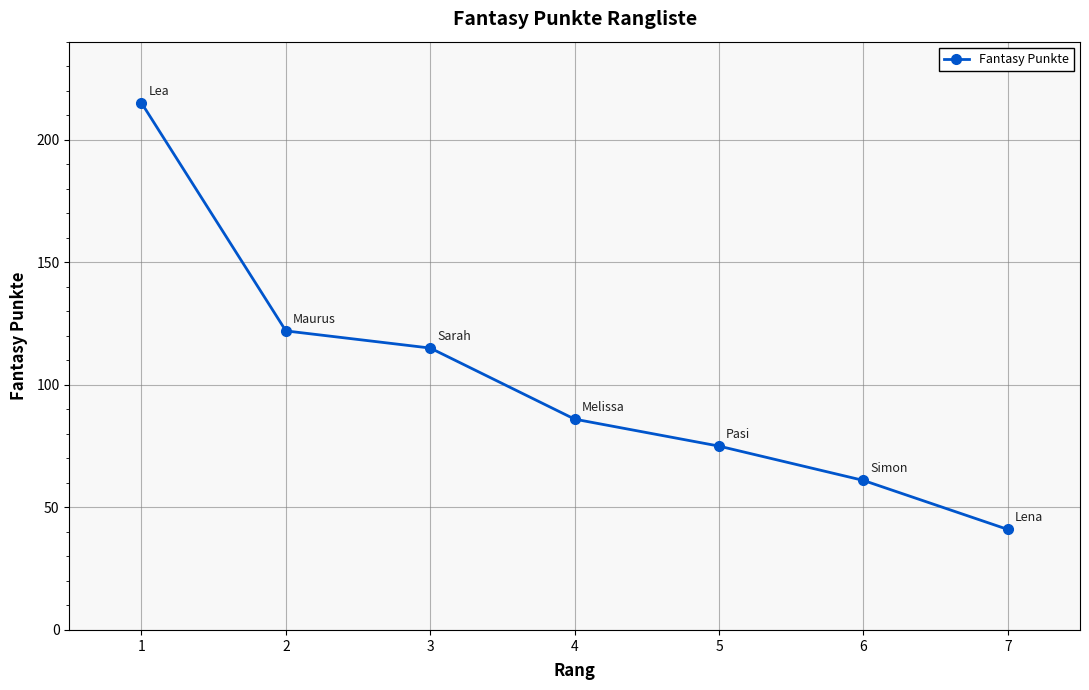

What is the ratio of the value at 1 to the value at 4?

2.5